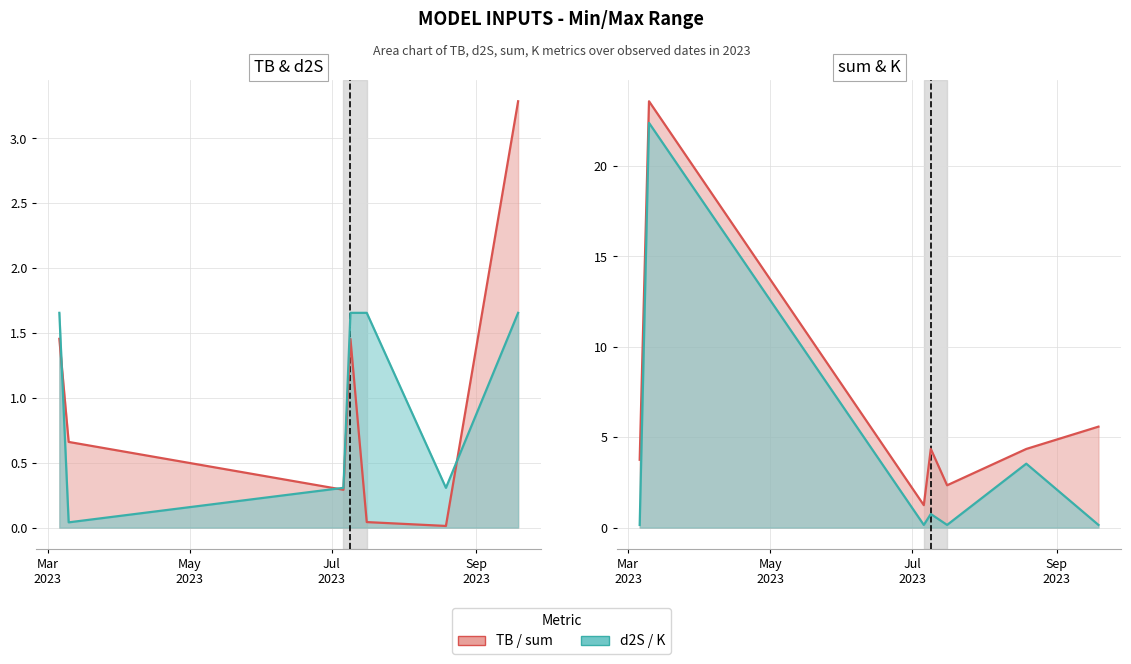

What position from the left is May
2023?

2